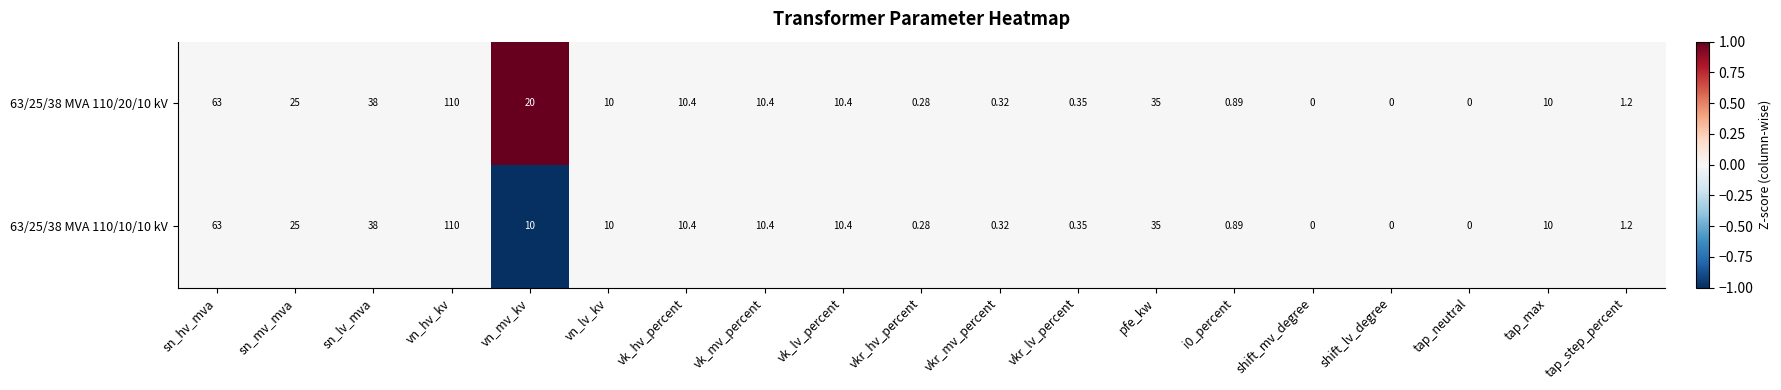

At which category is the sum across all series the highest?

vn_hv_kv